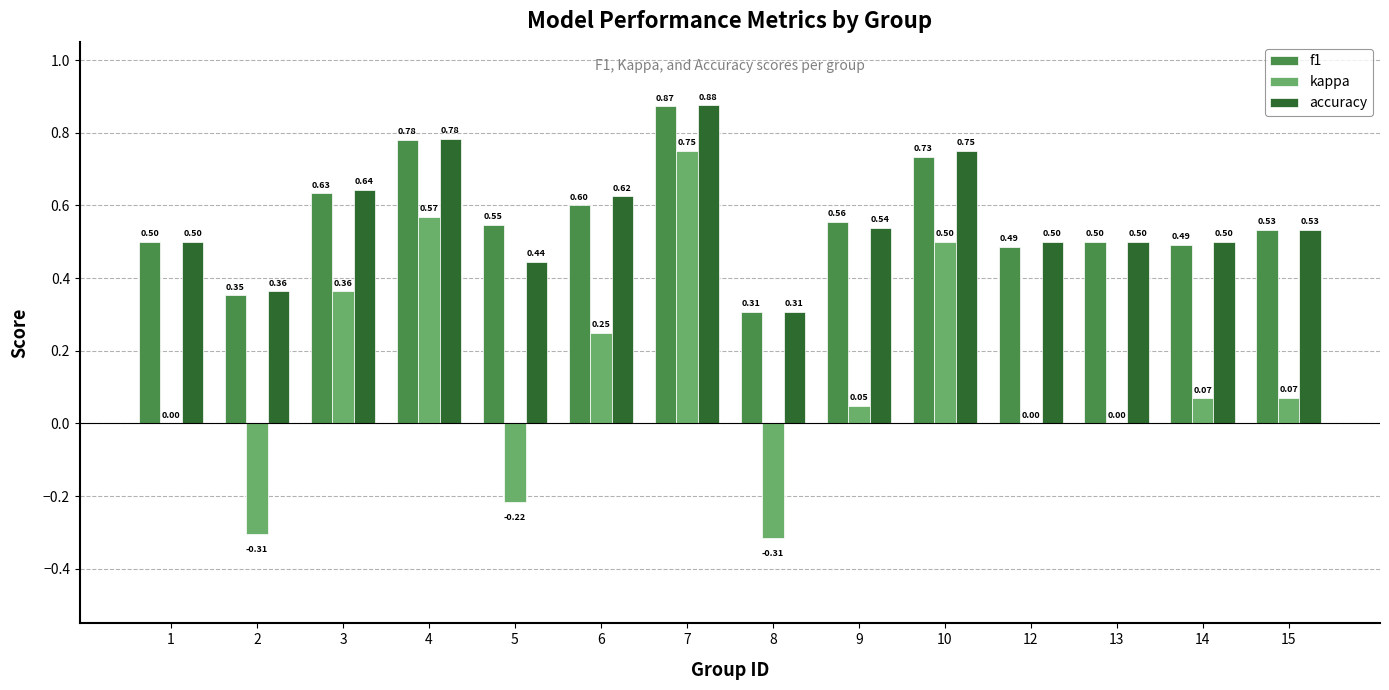

Which series changed the most between 1 and 12?

f1